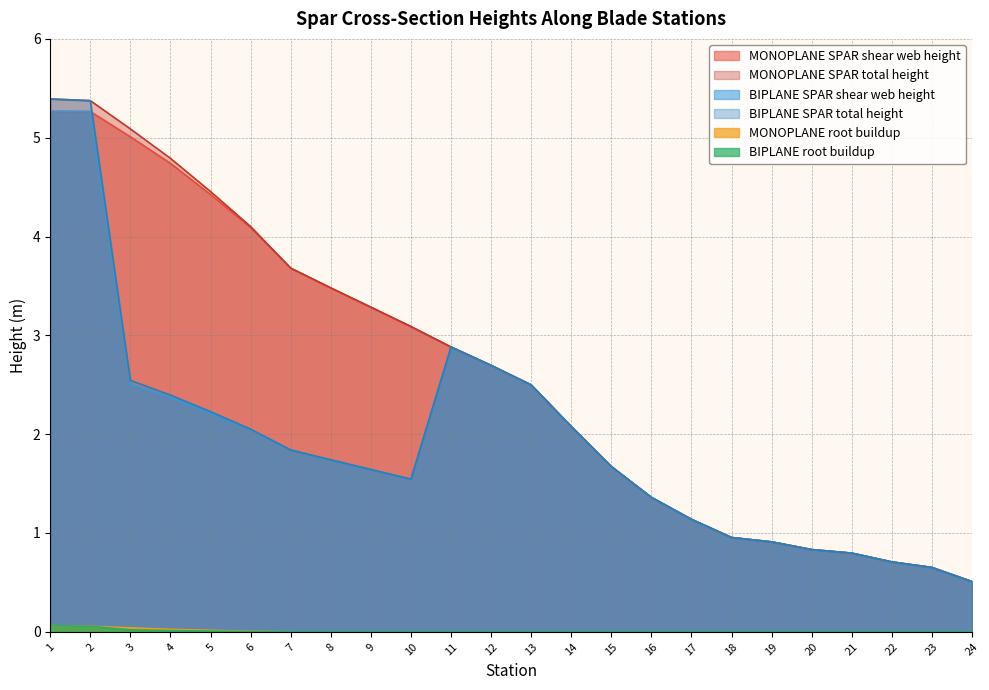

At how many categories does at least one series exceed 3?

10